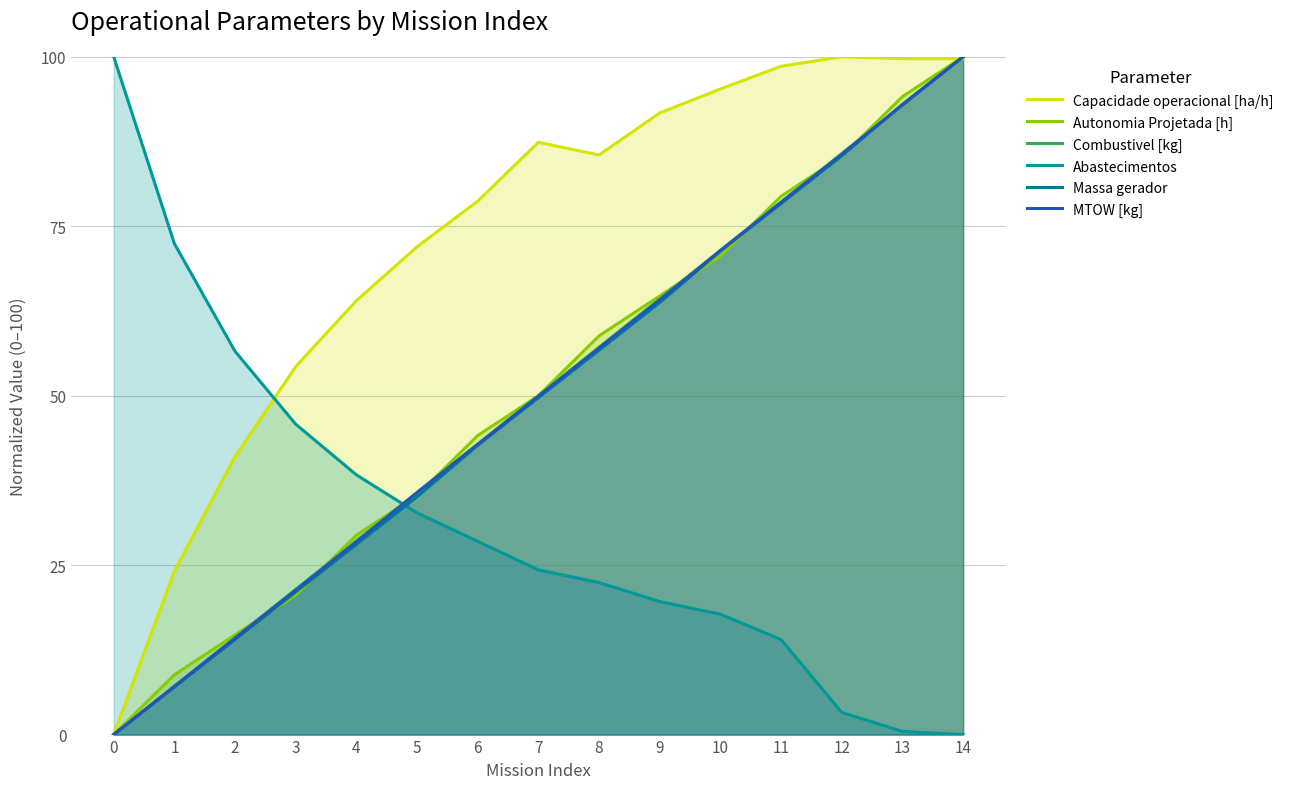

True or false: MTOW [kg] has more than 2 points higher than both neighbors.

False